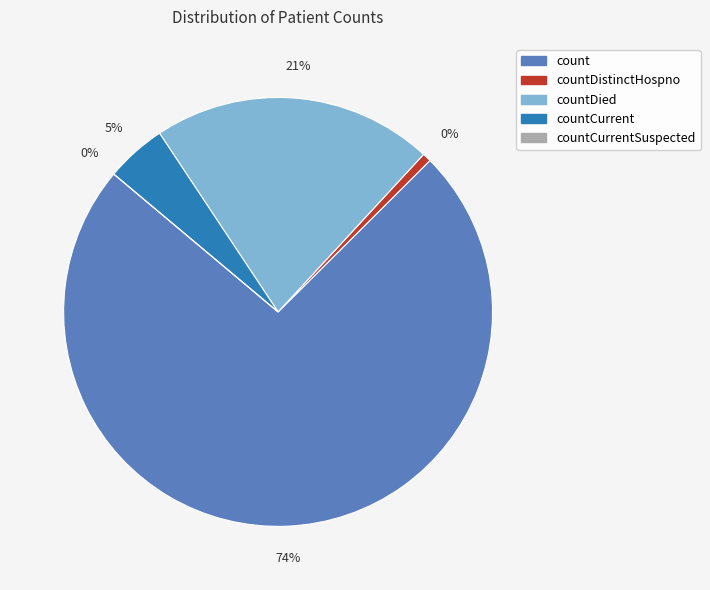

True or false: countCurrentSuspected accounts for 0% of the total.

True